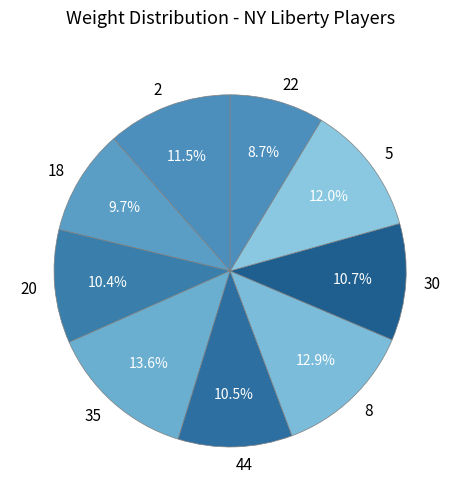

To the nearest percent, what percentage of the pie is 5?

12%